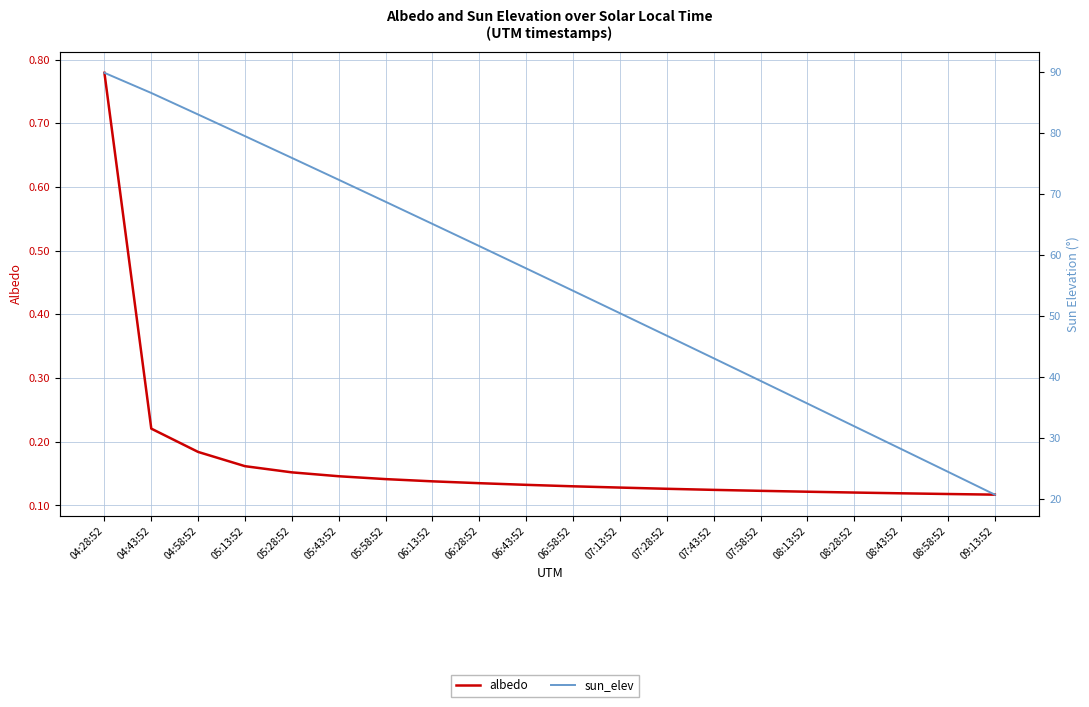

What is the label of the 8th point from the left?

06:13:52